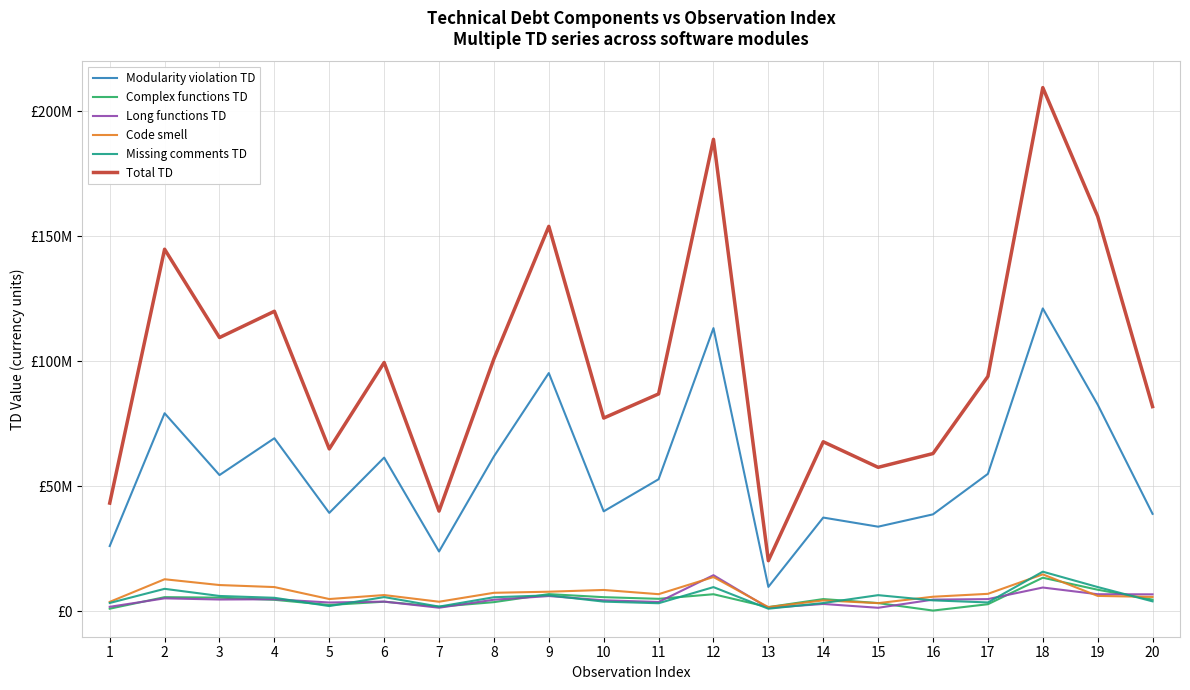

True or false: Complex functions TD and Long functions TD intersect in this chart.

True